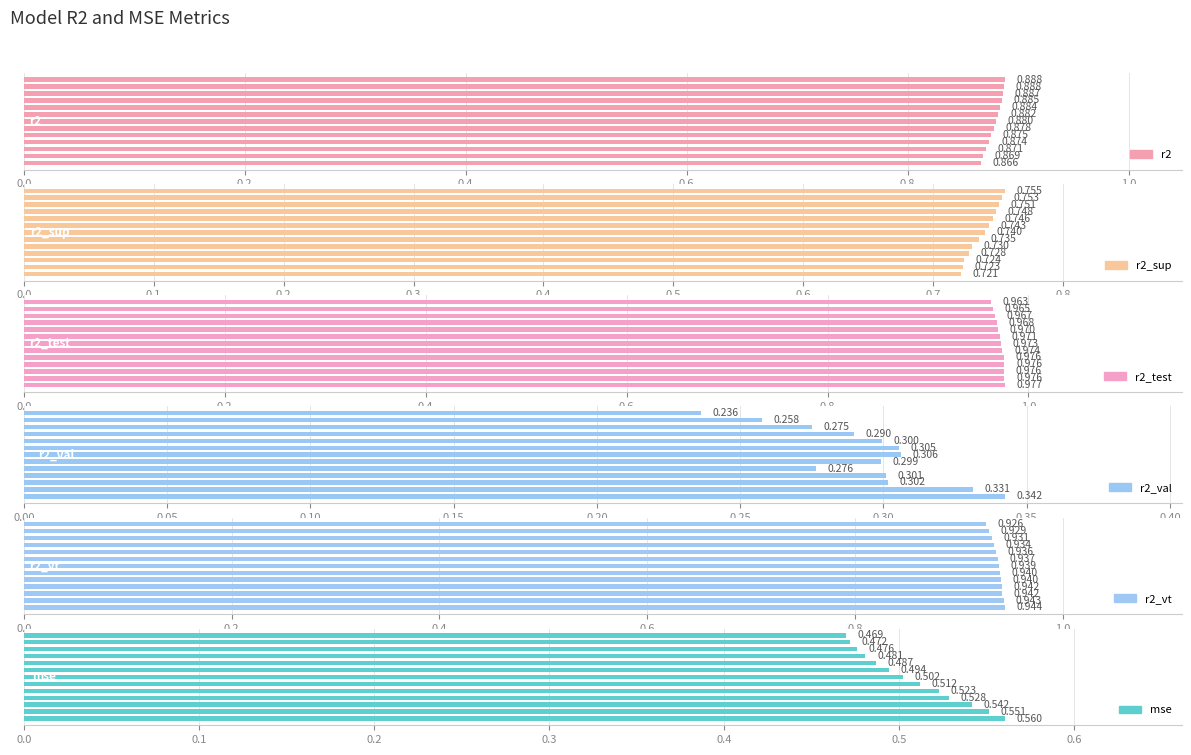

How many groups of bars are there?

13